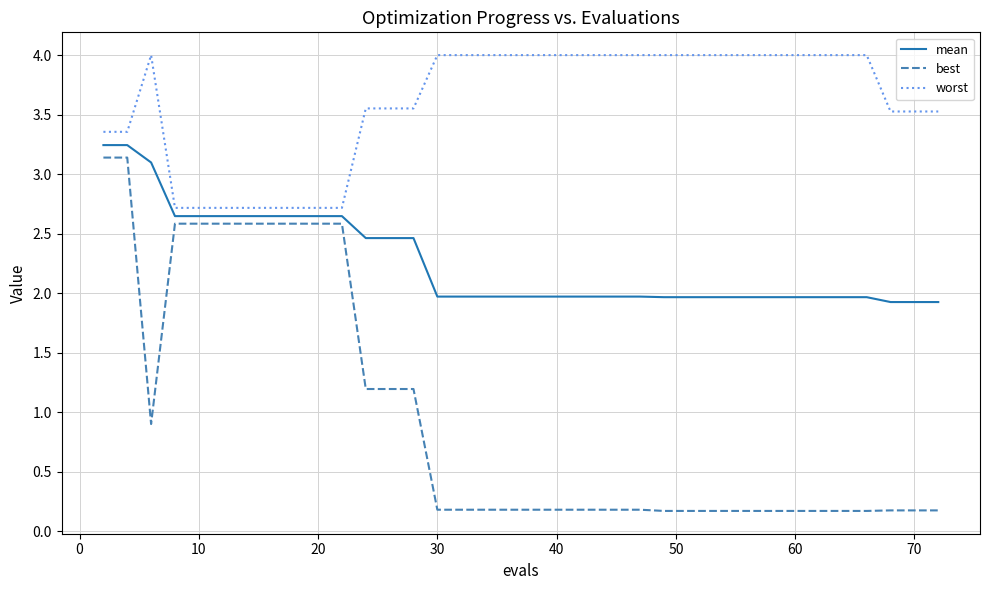

True or false: worst and best intersect in this chart.

False